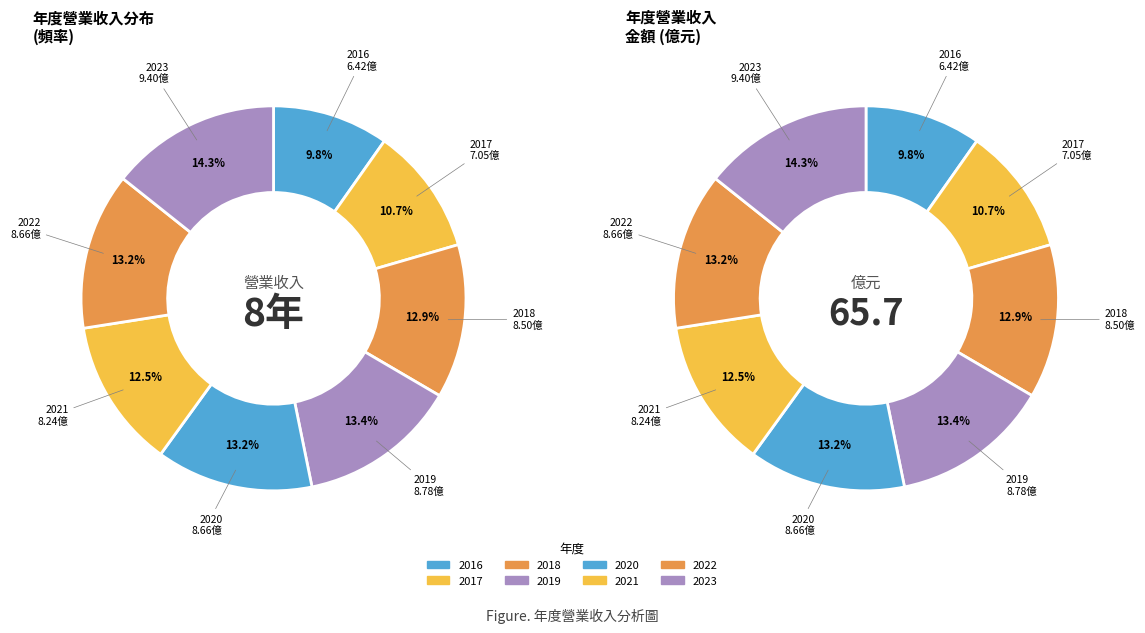

What percentage is the 2016 slice, to the nearest percent?

10%